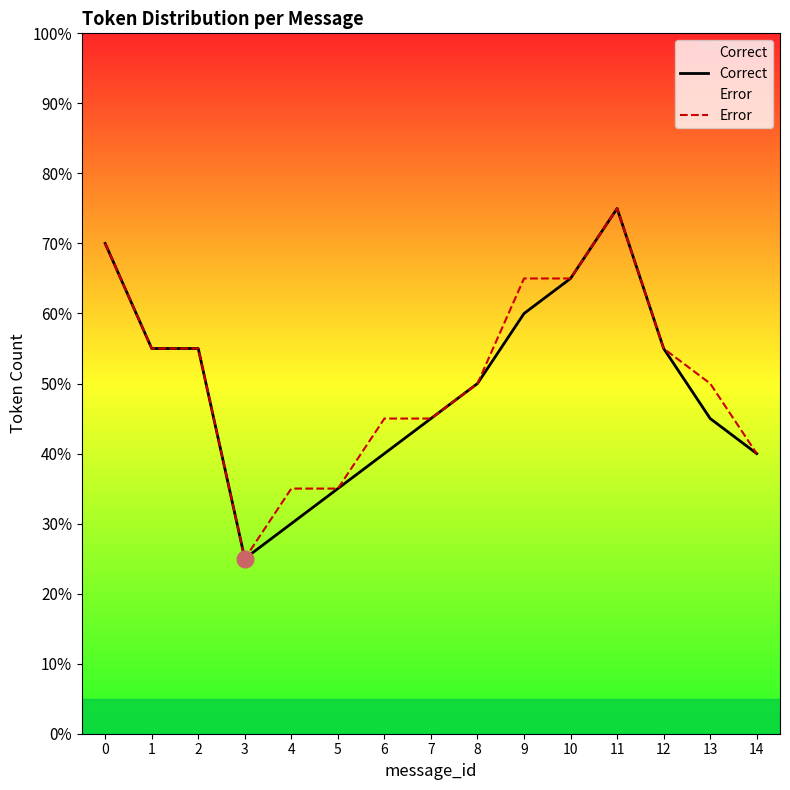

What value does the Correct series have at 4?

6